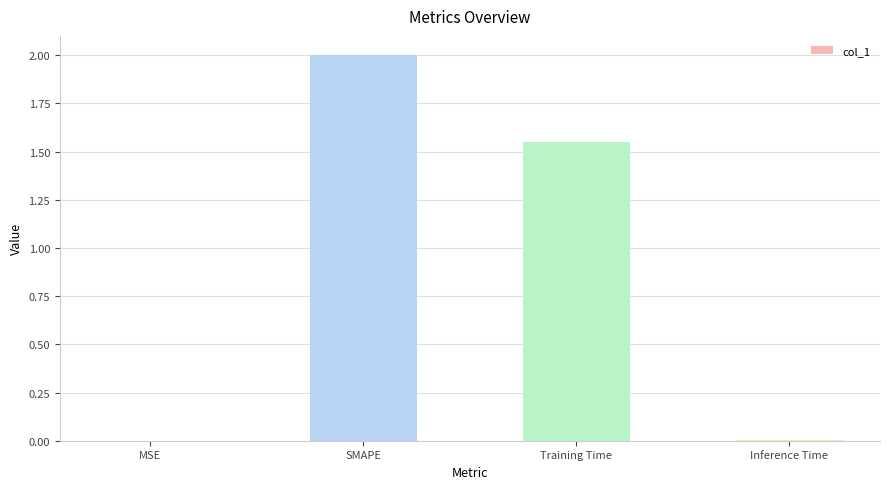

Where is the data nearest to the value 1?

Training Time